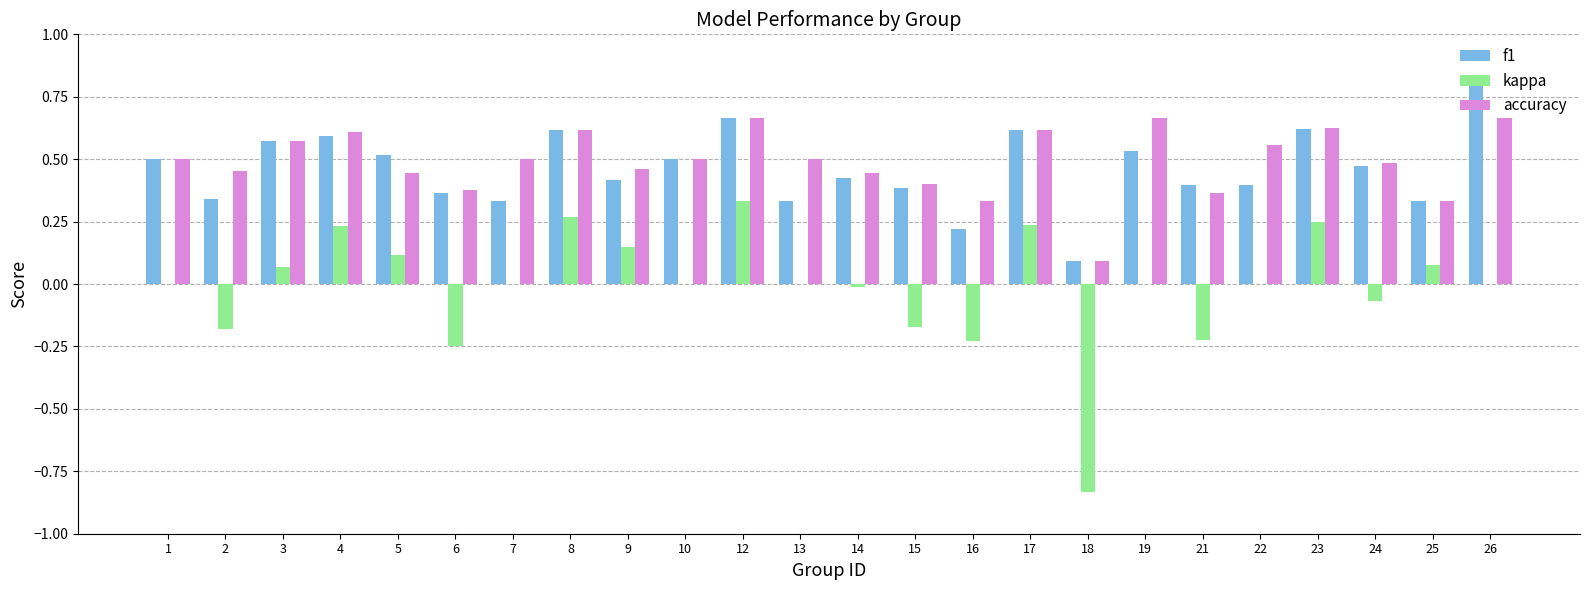

At which category is the sum across all series the highest?

12